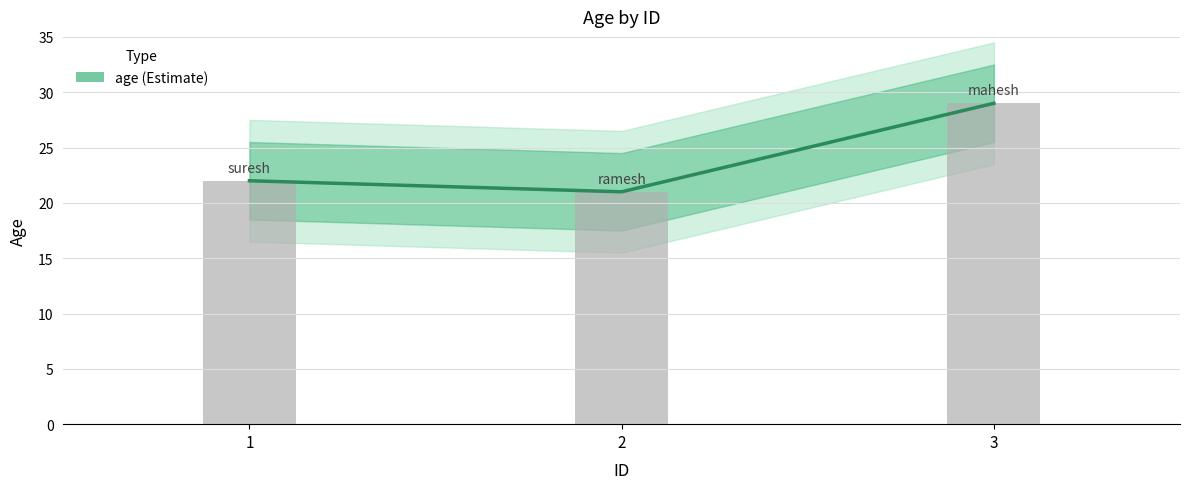

What is the difference between the values at 1 and 2?

1